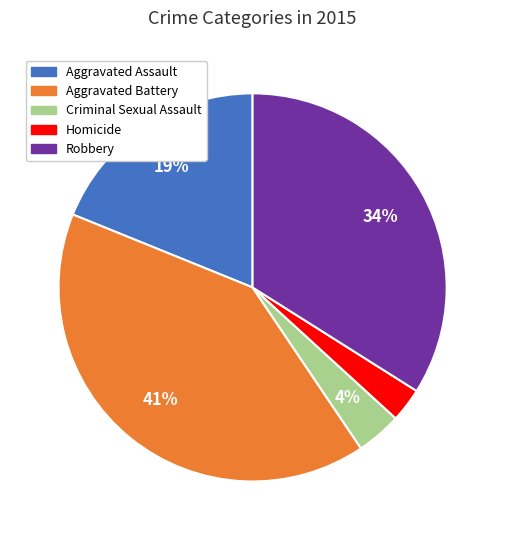

To the nearest percent, what percentage of the pie is Homicide?

3%